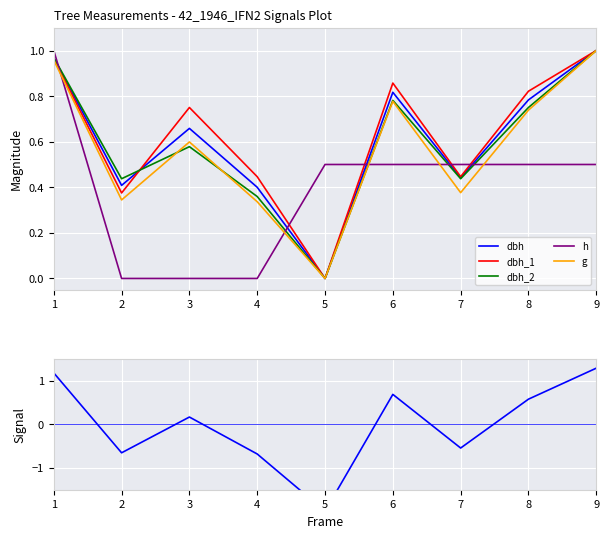

What is the difference between the maximum and minimum values in the dbh series?

1.0